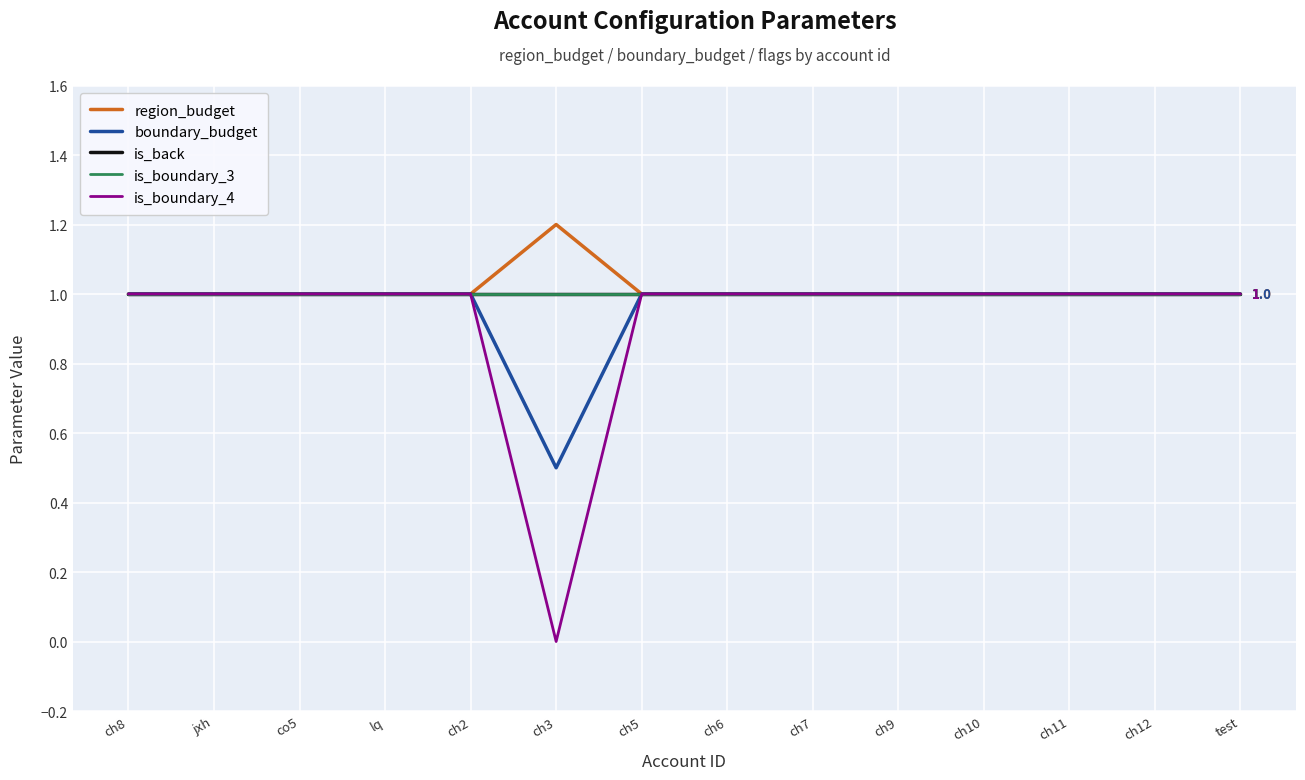

Is the value of is_back at jxh greater than the value of region_budget at ch5?

No